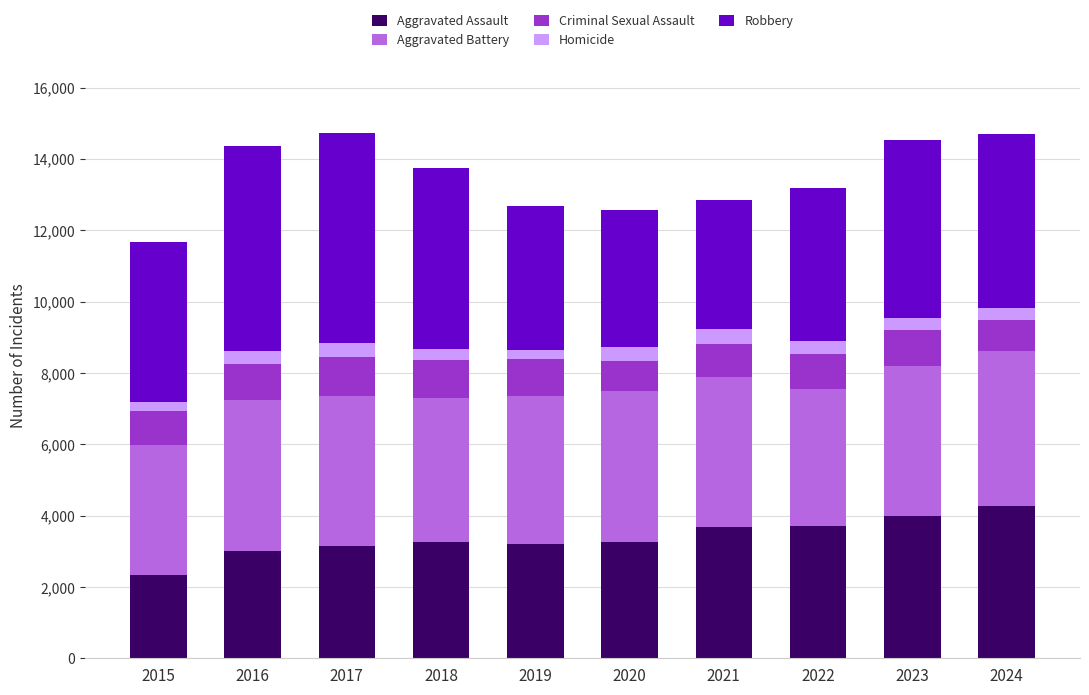

What is the total value across all series at 2023?

14528